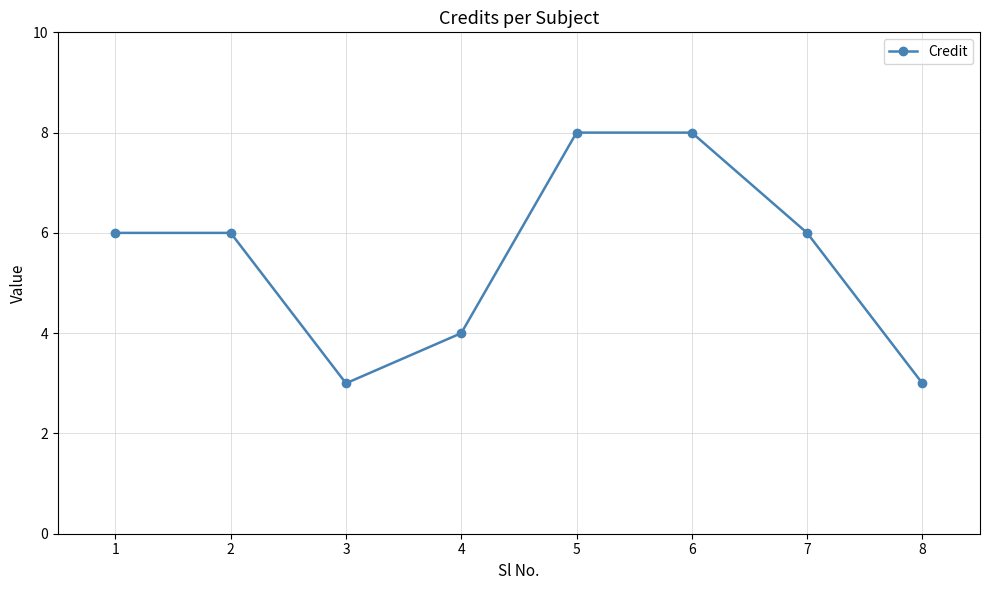

The chart shows a value of 6 at 1. True or false?

True